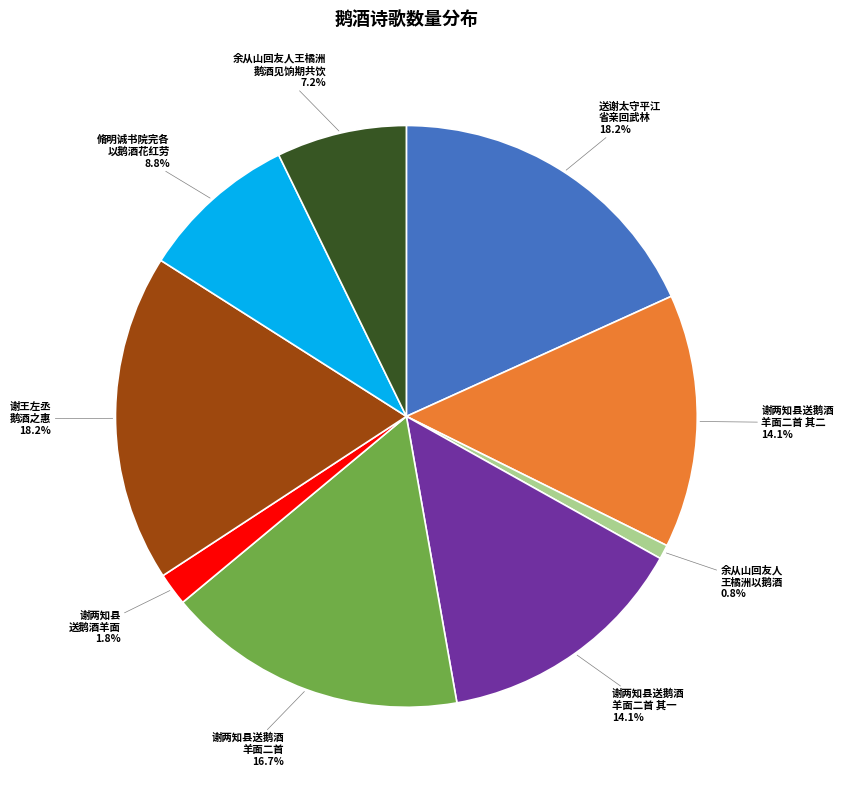

To the nearest percent, what is the difference between the largest and smallest slice percentages?

17%